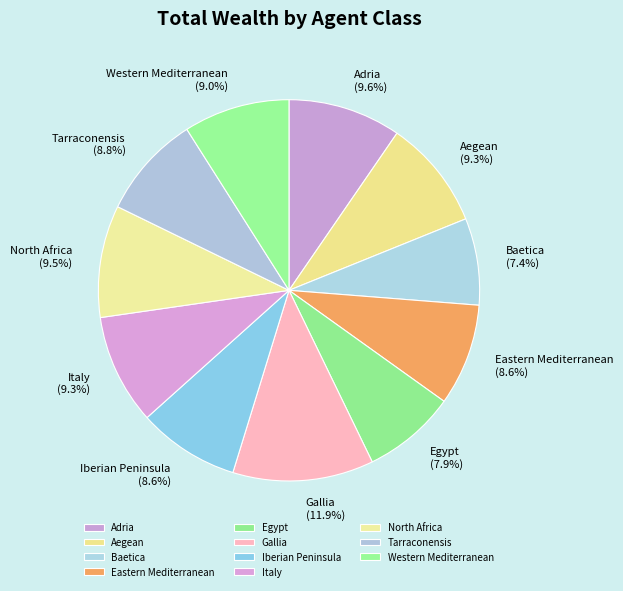

To the nearest percent, what is the difference between the largest and smallest slice percentages?

5%